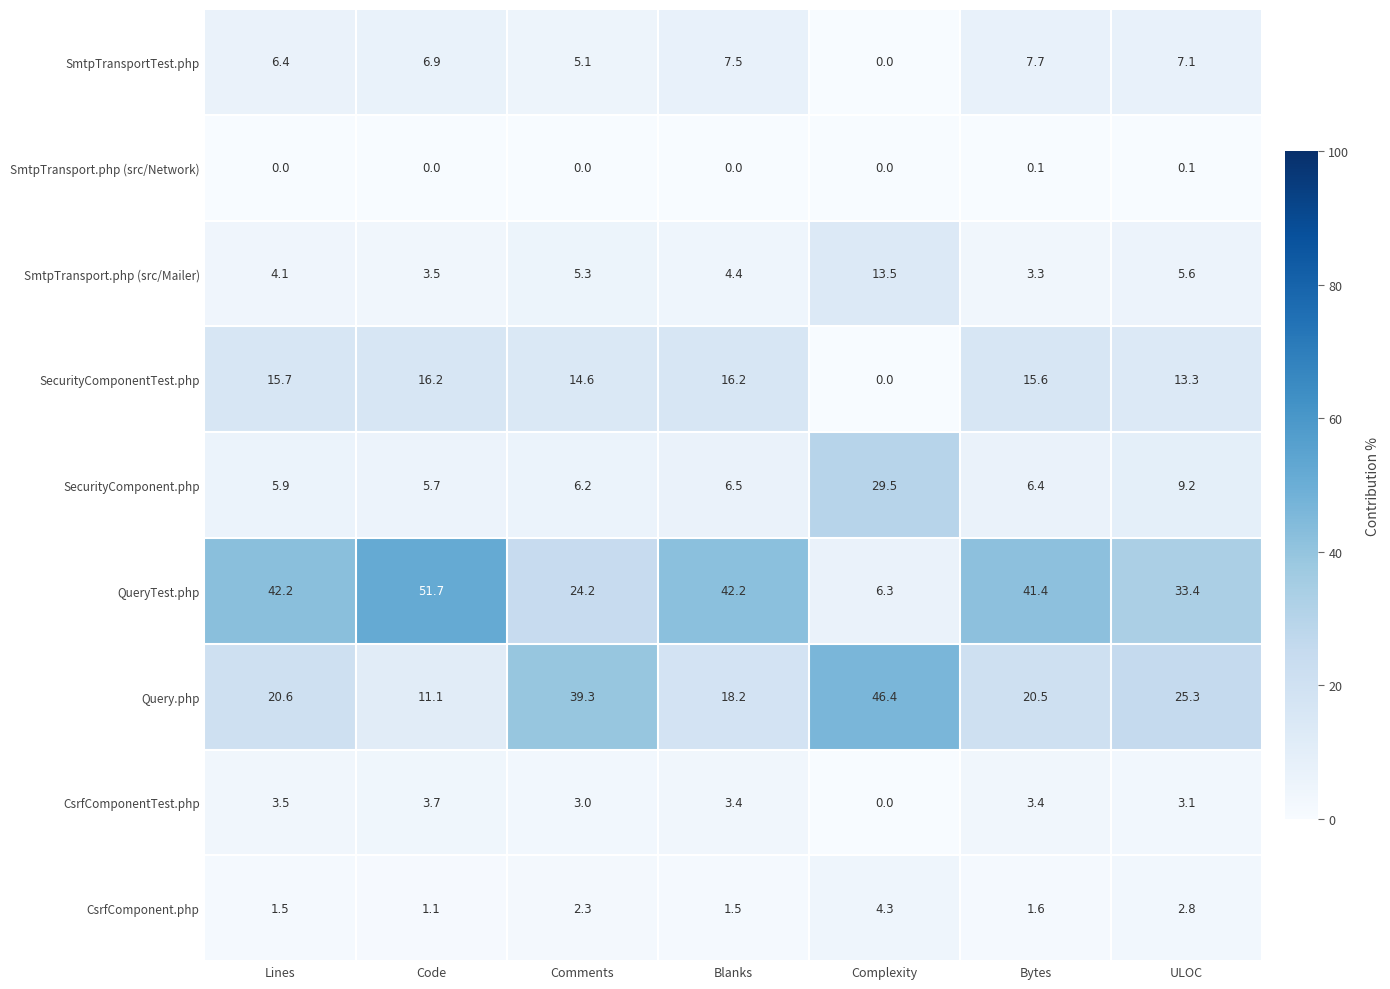

What is the maximum value shown in the chart?

51.7